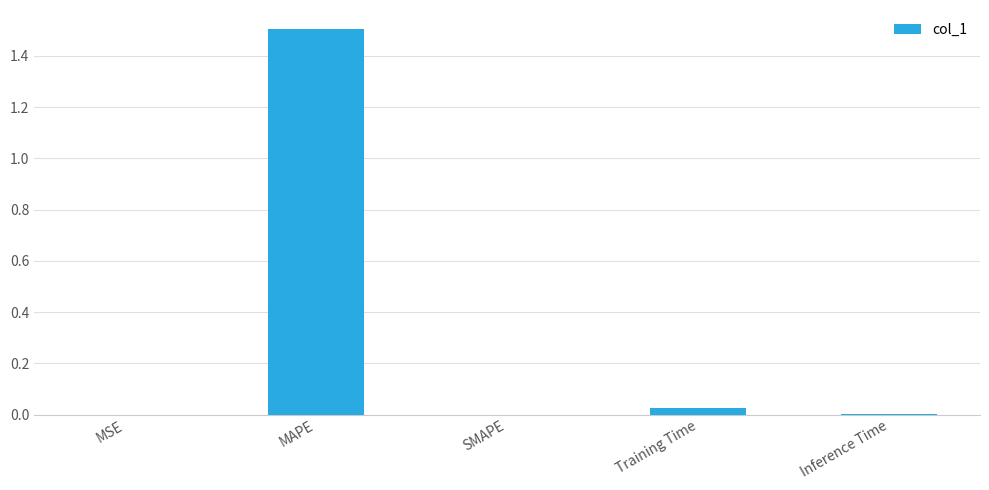

What is the change in value from MAPE to SMAPE?

-1.5